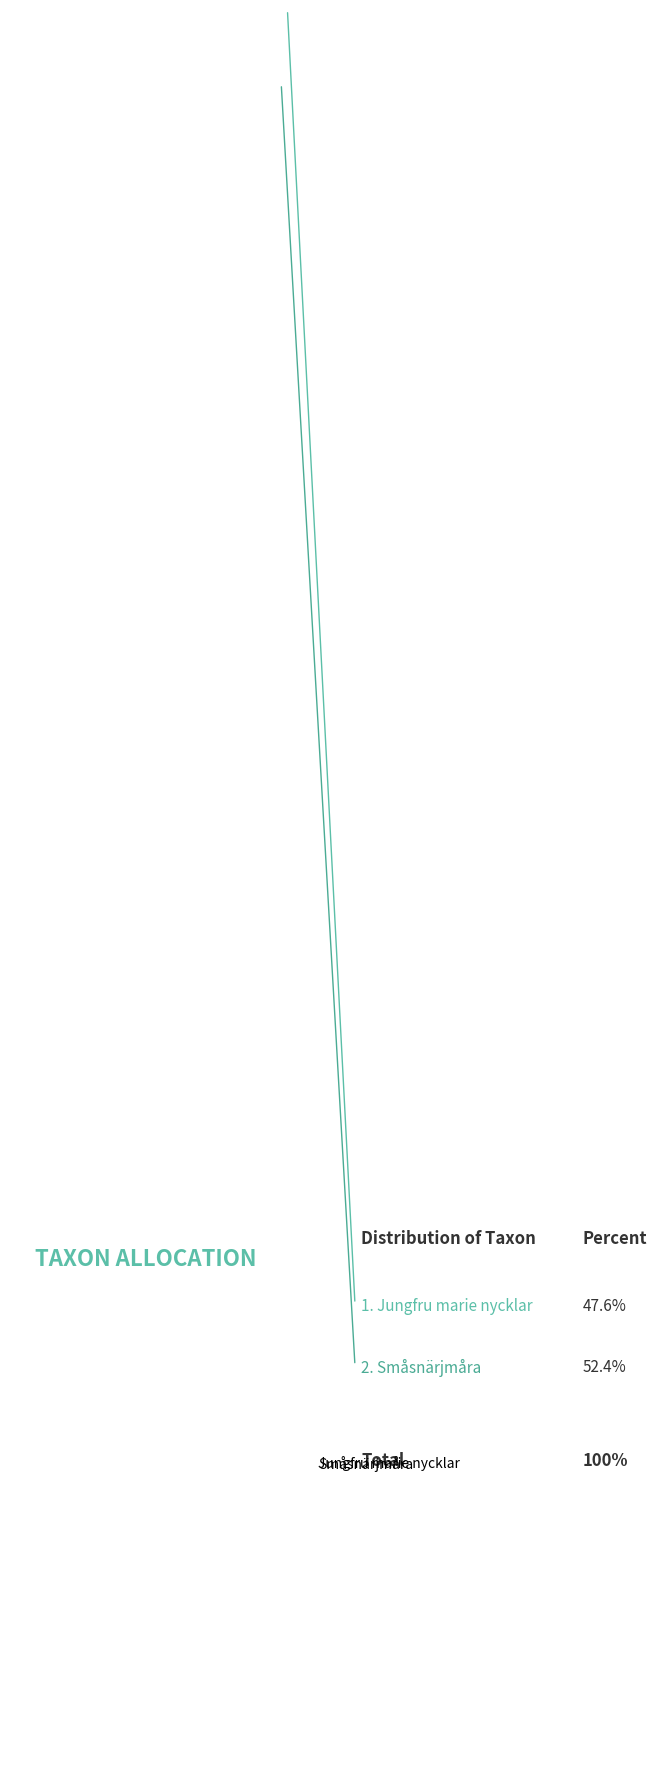

Is it true that Småsnärjmåra is 52% of the pie?

True